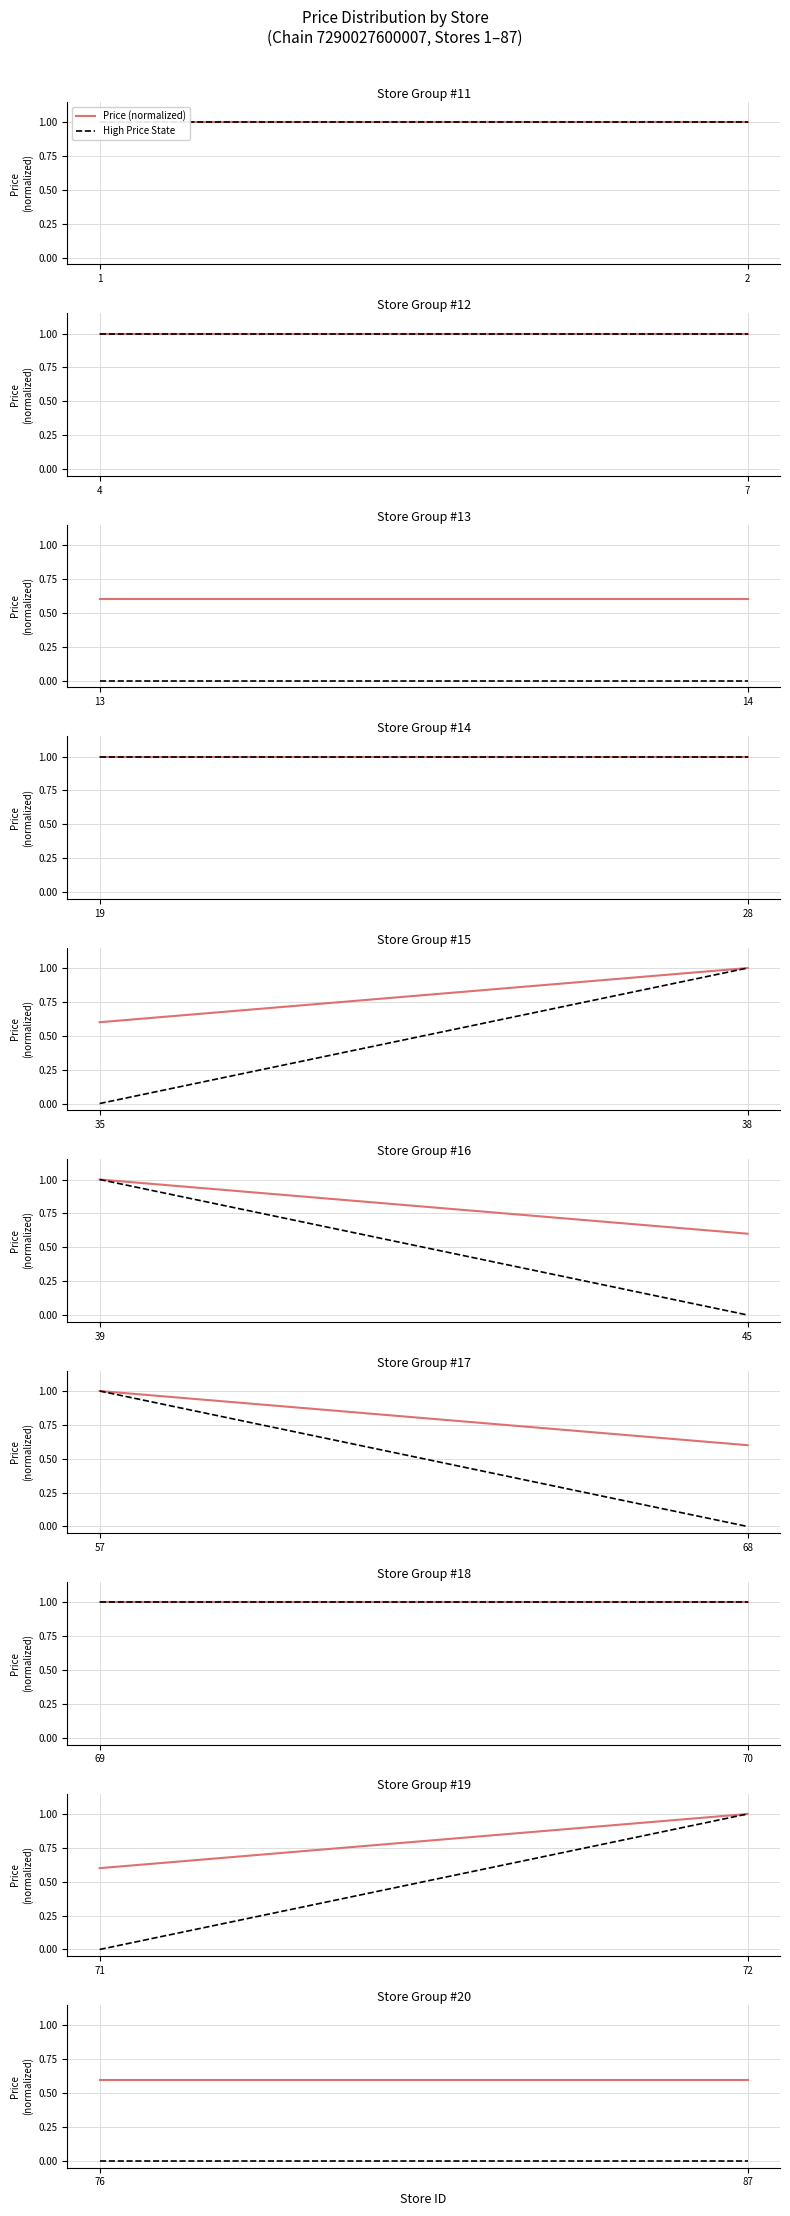

At which category is the sum across all series the highest?

76